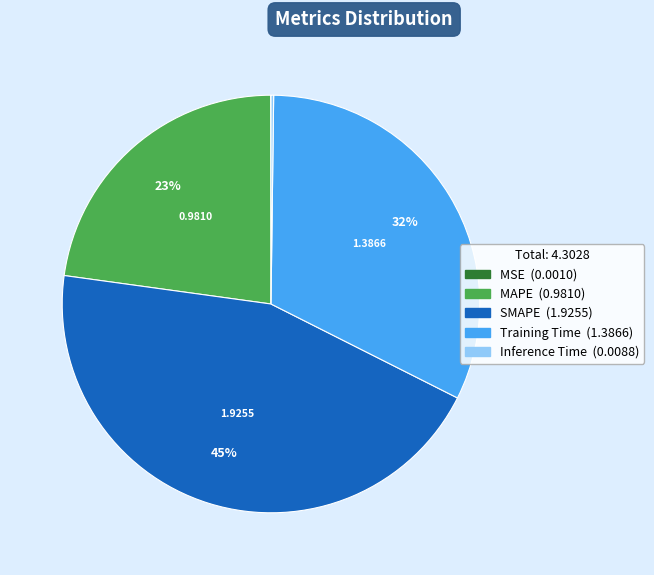

Which category has the biggest portion of the pie?

SMAPE